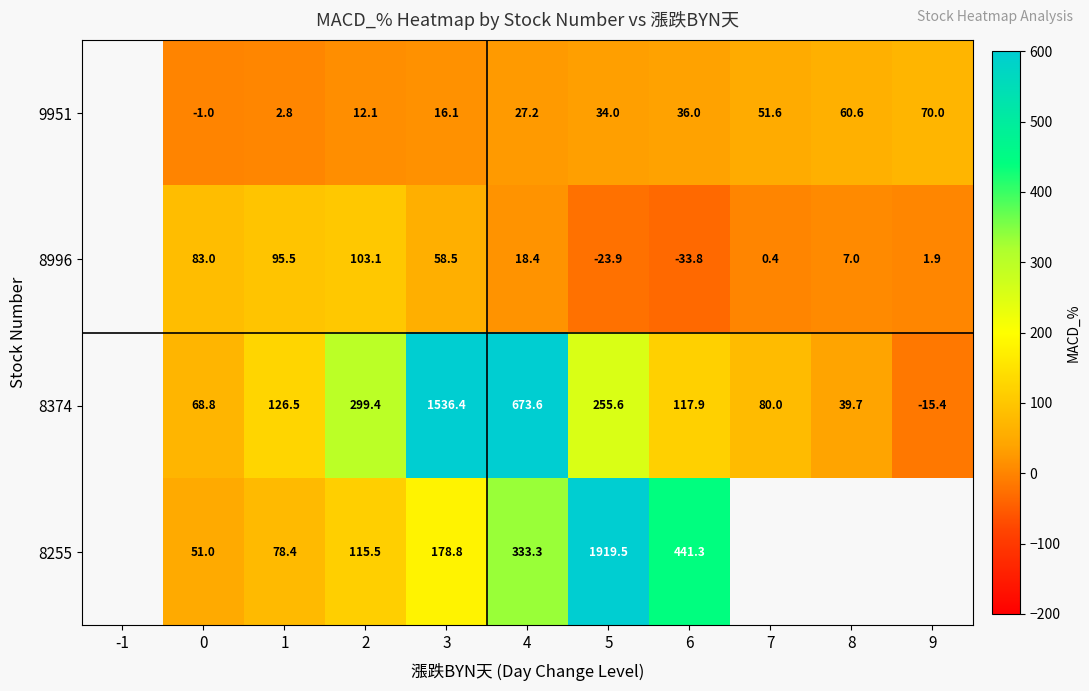

What is the sum of the 8374 values at 5 and 6?

373.5